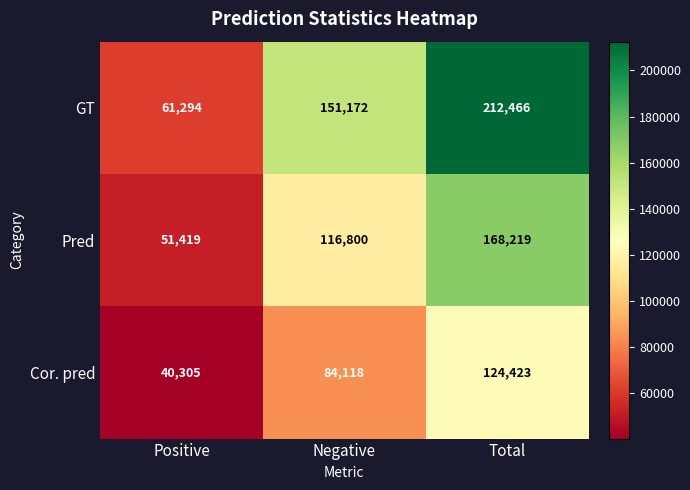

Is it true that Pred equals 51419 at Positive?

True